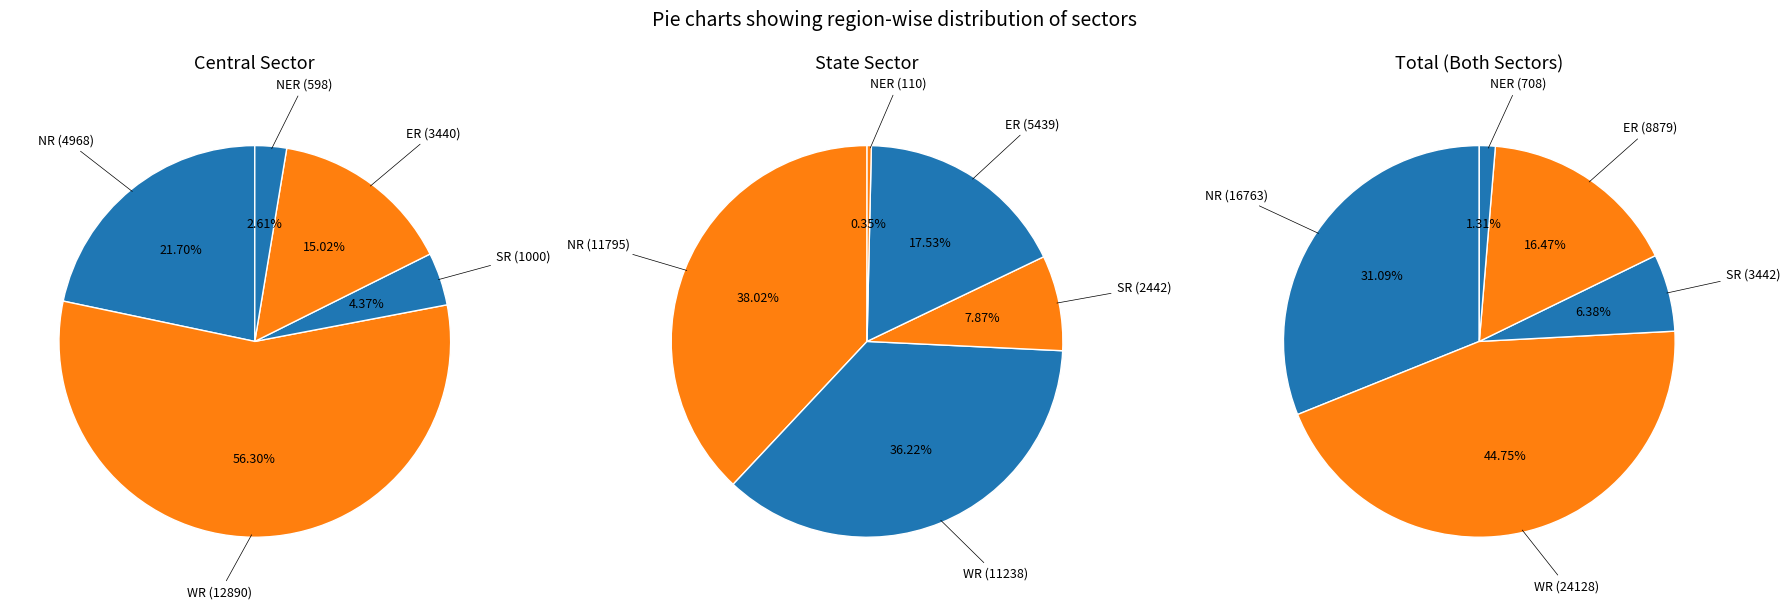

To the nearest percent, what percentage of the pie is WR?

56%